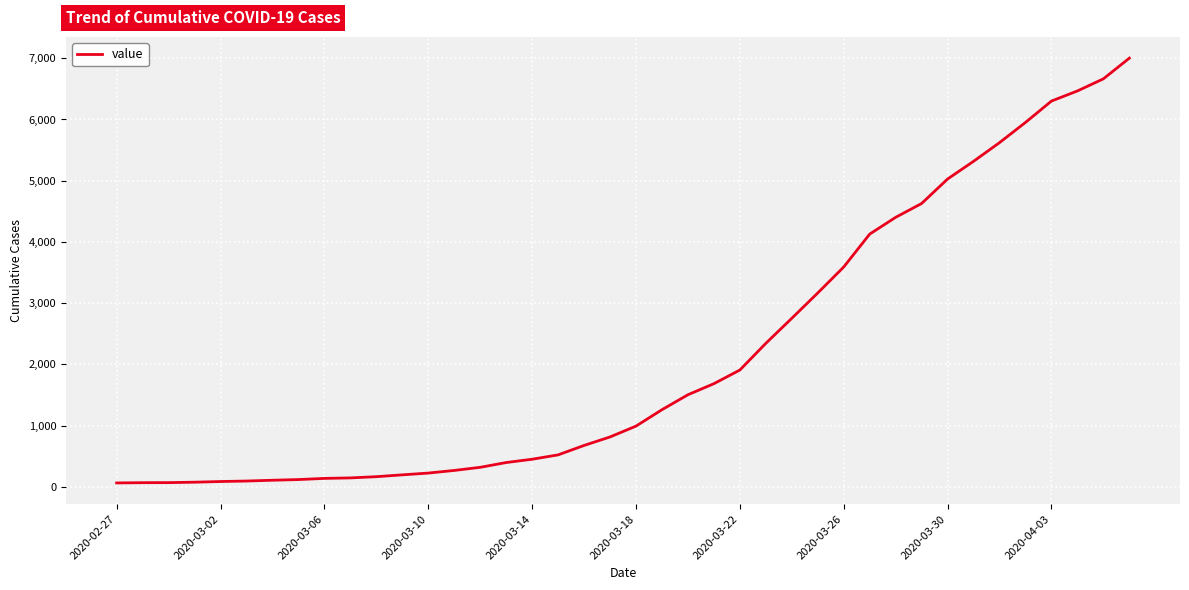

What is the maximum value shown in the chart?

7002